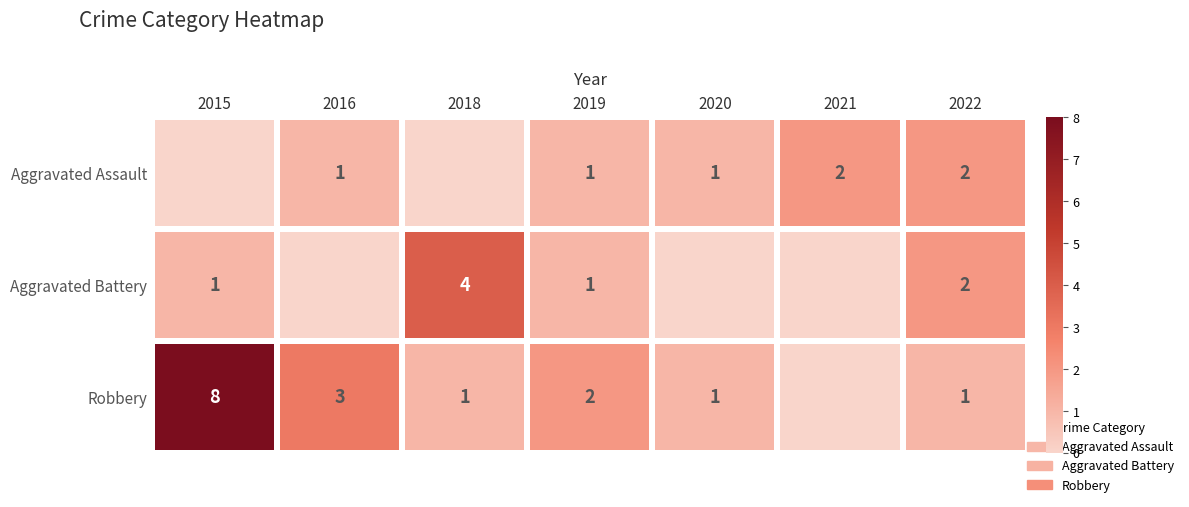

The value of Aggravated Assault at 2021 is 4. True or false?

False